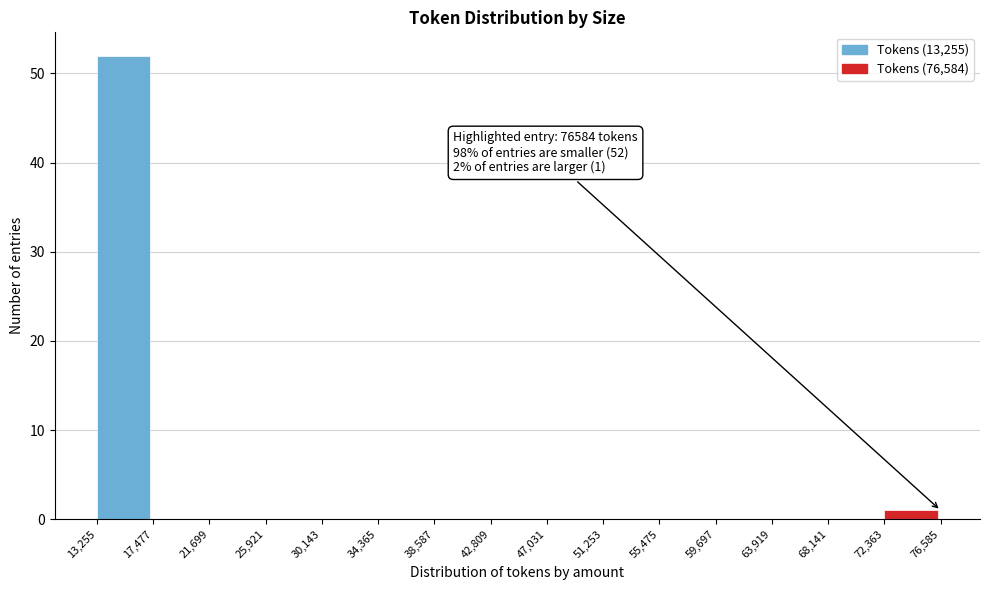

Which range on the x-axis has the tallest bar?

13,255 to 17,477